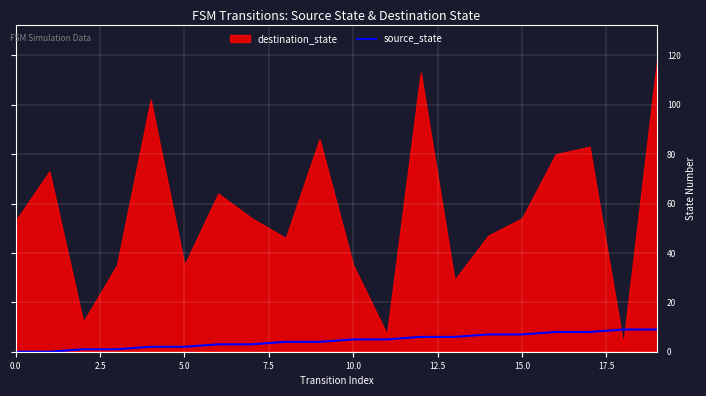

The value of source_state at 10.0 is 5. True or false?

True